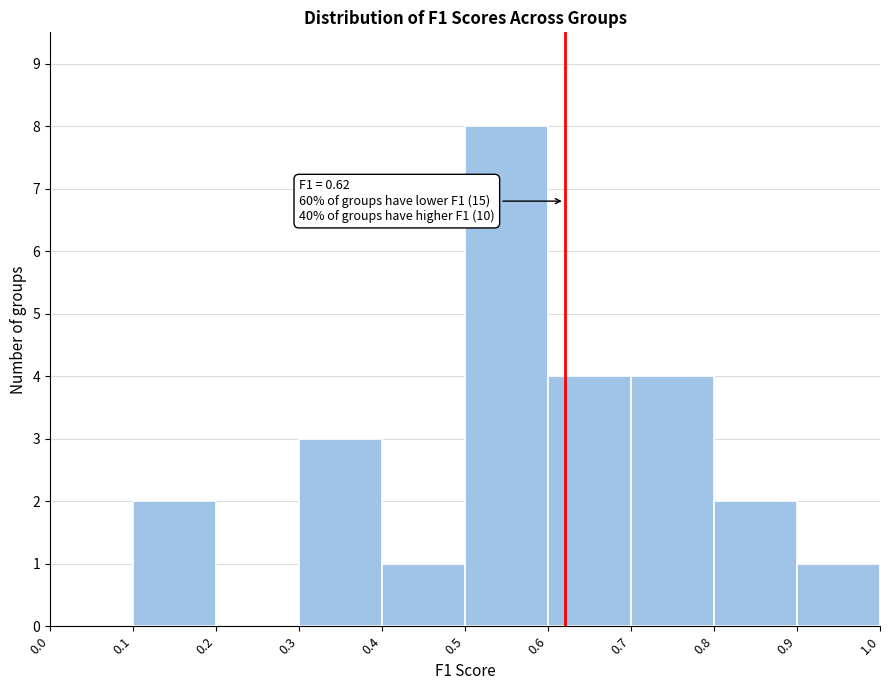

Which range on the x-axis has the tallest bar?

0.5 to 0.6